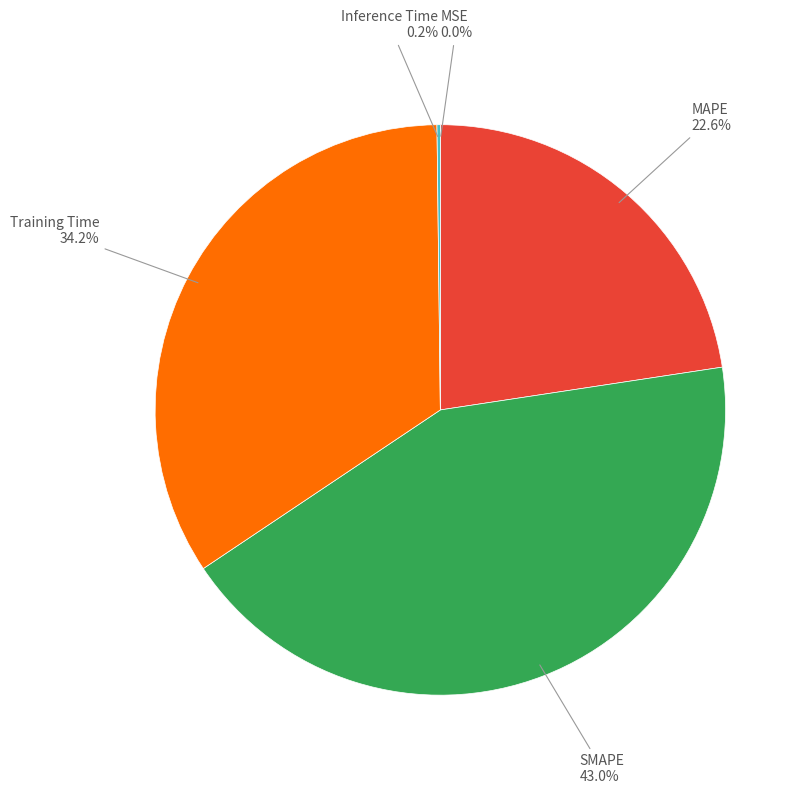

Is there a majority slice in this chart?

No